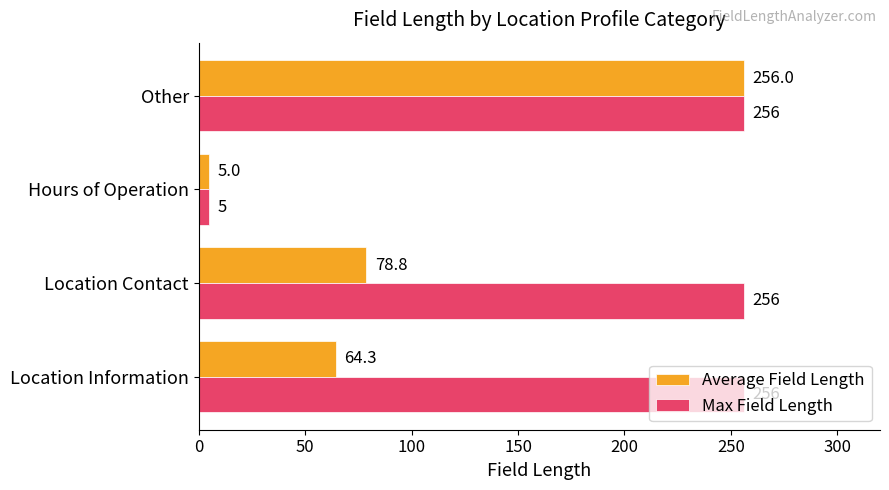

Which category has the highest value in the Average Field Length series?

Other